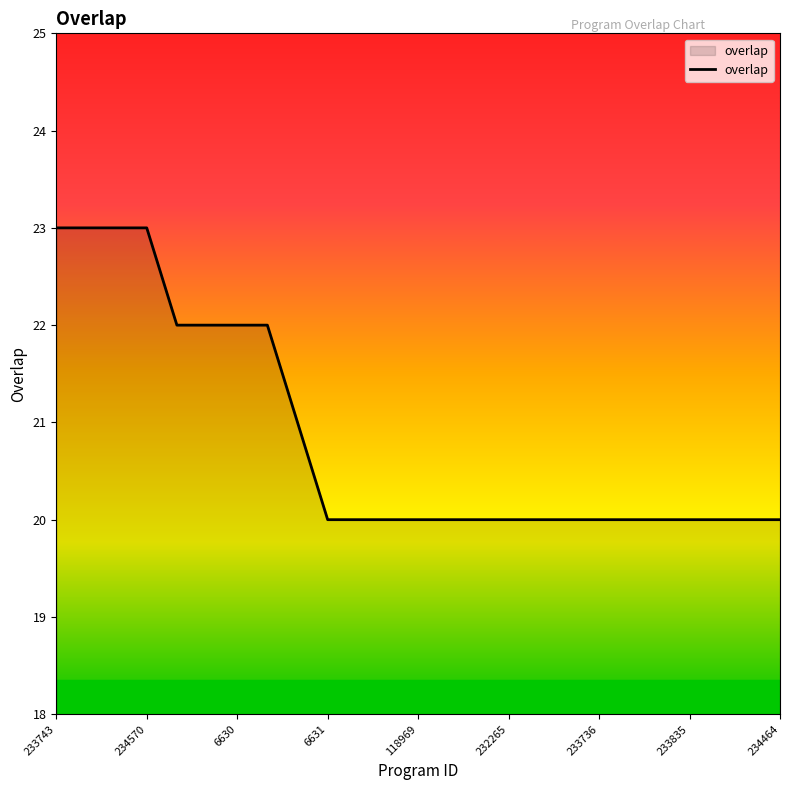

Count the number of data series in this chart.

1